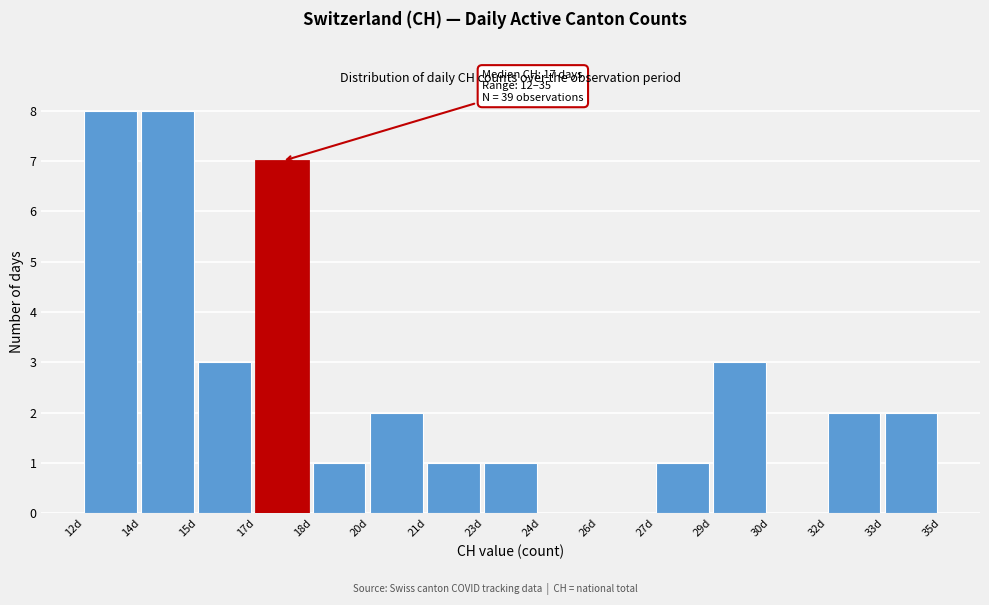

Reading left to right, what are all the values shown in this chart?

12d=8	14d=8	15d=3	17d=7	18d=1	20d=2	21d=1	23d=1	24d=0	26d=0	27d=1	29d=3	30d=0	32d=2	33d=2